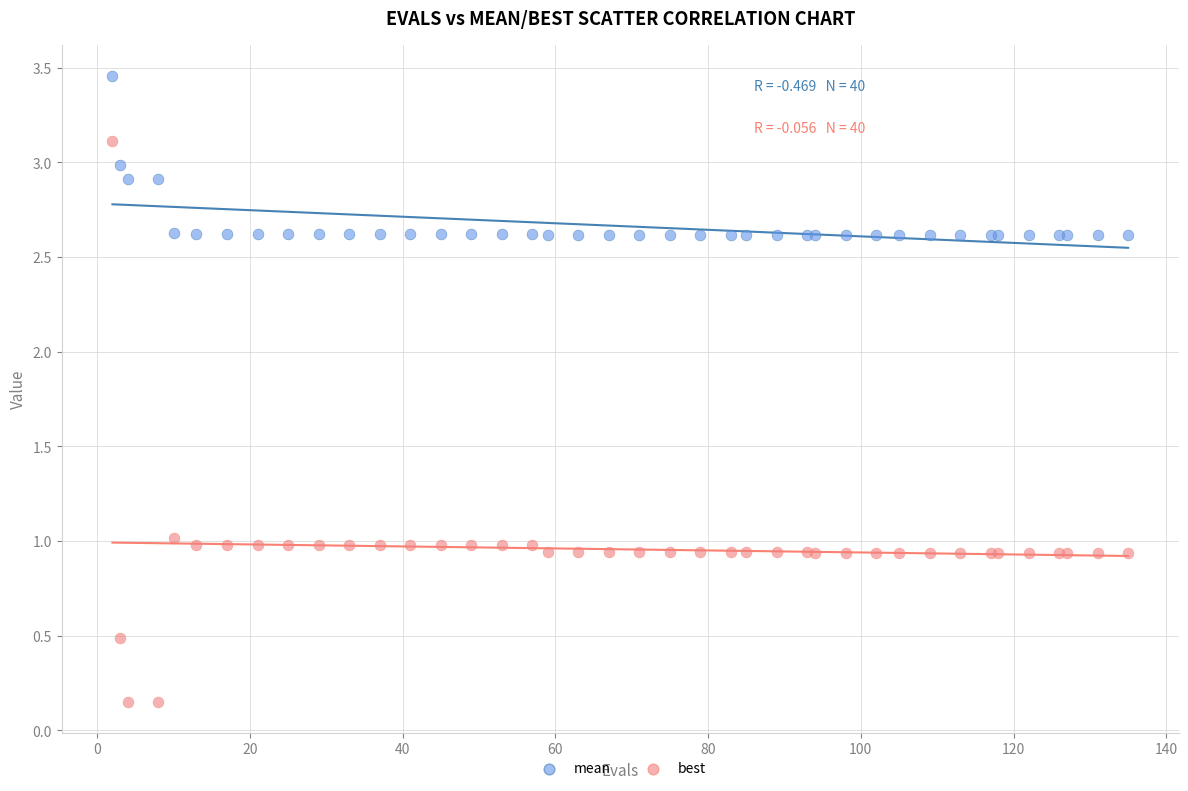

Which series contains the lowest Y value?

best